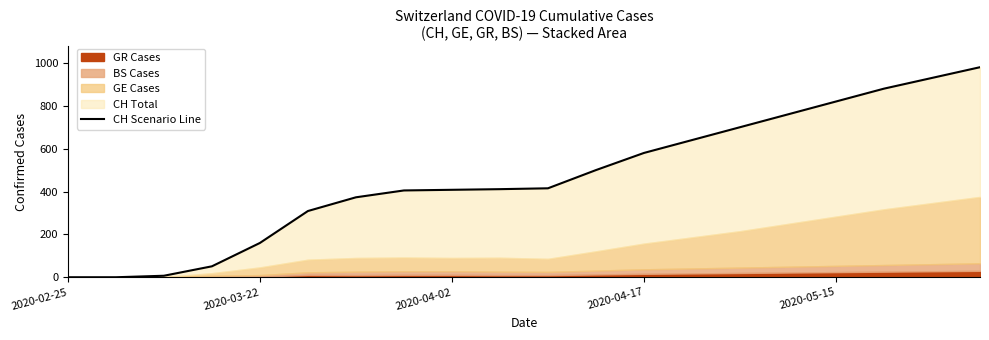

Does the chart have visible grid lines?

No